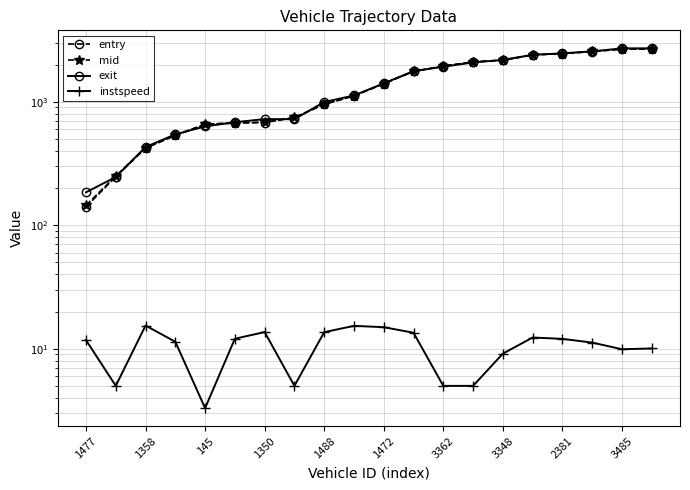

What is the maximum value for exit?

2706.1